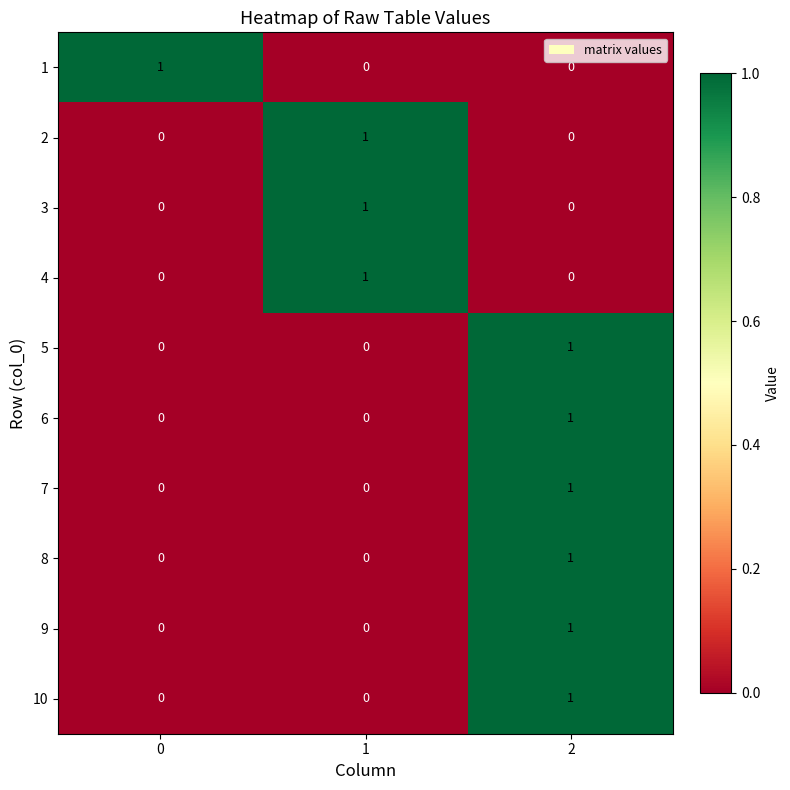

The 4 series shows -1 at 0. True or false?

False